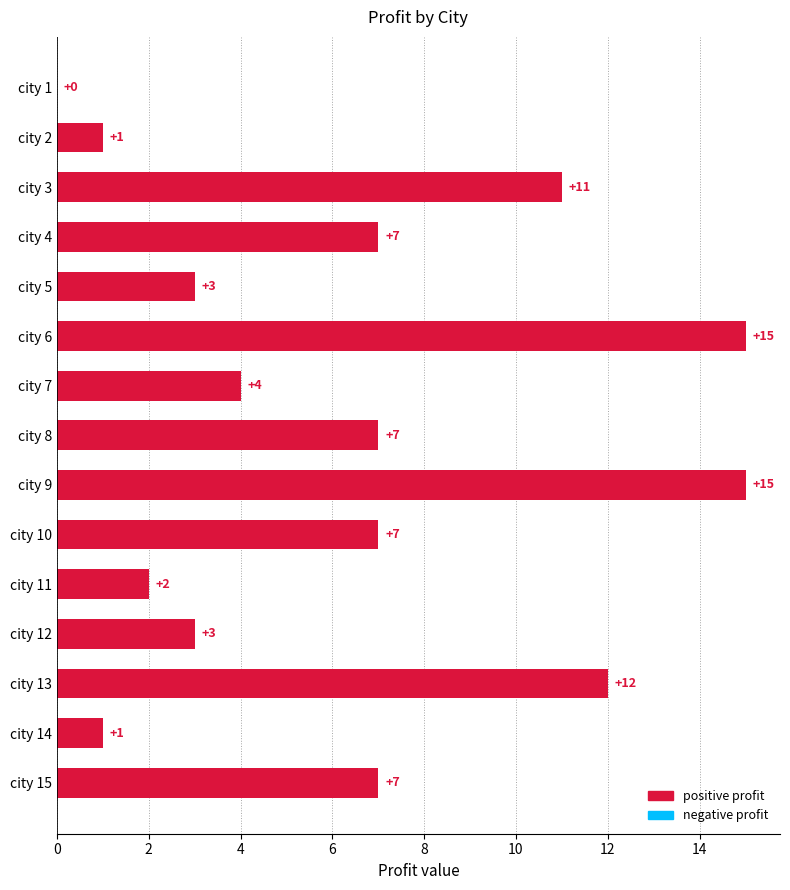

What is the greatest value displayed?

15